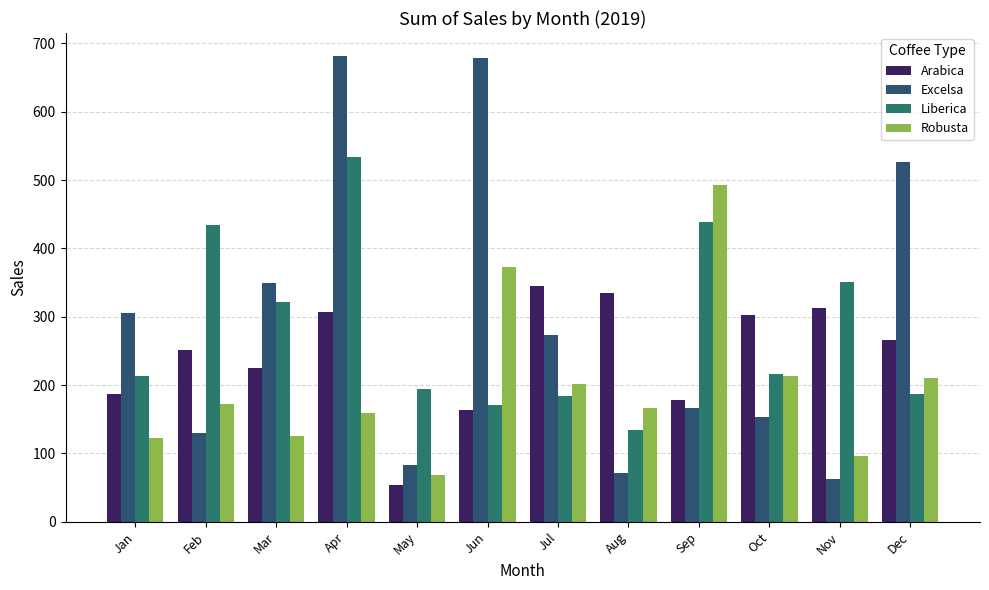

At which category is the sum across all series the highest?

Apr